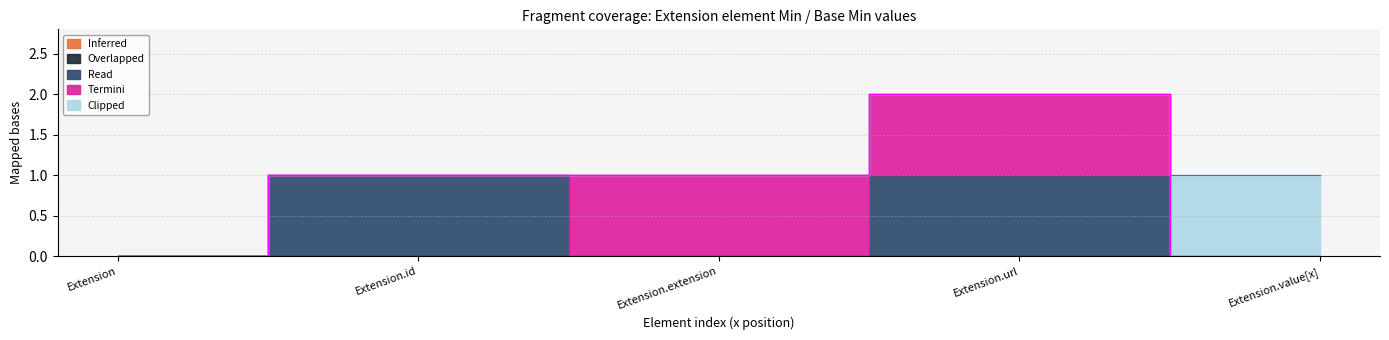

True or false: Read and Overlapped cross at least once.

False